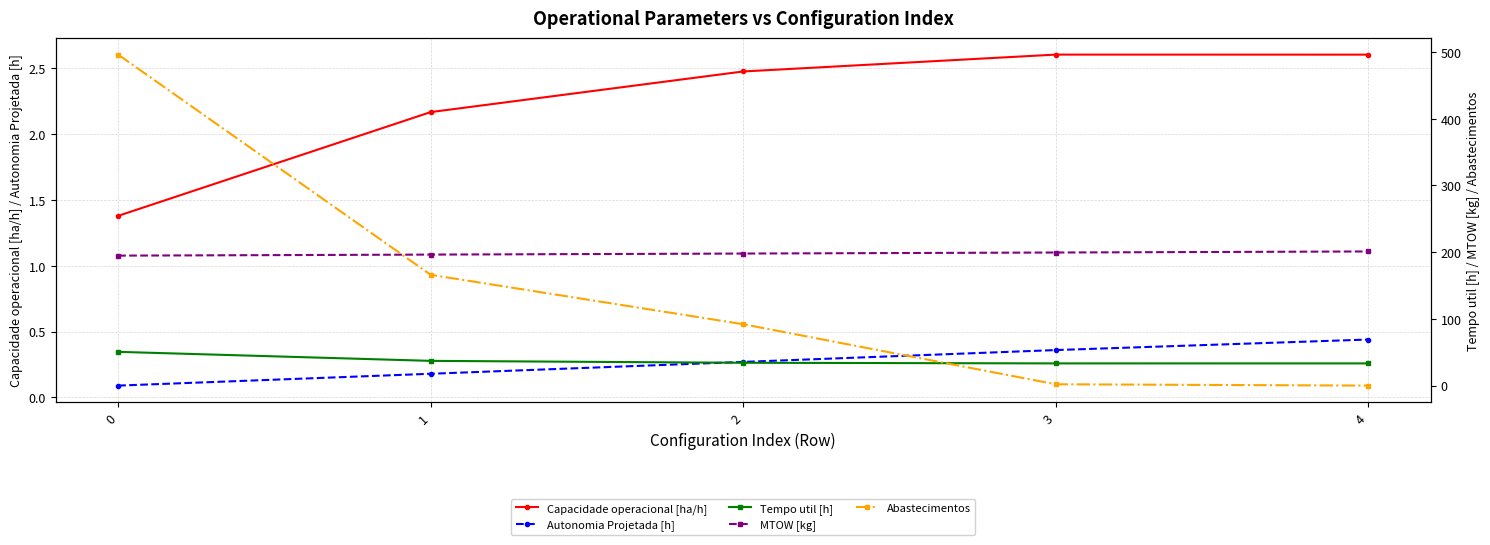

Reading left to right, what are all the values shown in this chart?

Capacidade operacional [ha/h]: 0=1.4	1=2.2	2=2.5	3=2.6	4=2.6
Autonomia Projetada [h]: 0=0.1	1=0.2	2=0.3	3=0.4	4=0.4
Tempo util [h]: 0=50.6	1=37.1	2=34.2	3=33.3	4=33.3
MTOW [kg]: 0=194.8	1=196.3	2=197.9	3=199.4	4=201.0
Abastecimentos: 0=496.0	1=166.0	2=92.0	3=2.0	4=0.0